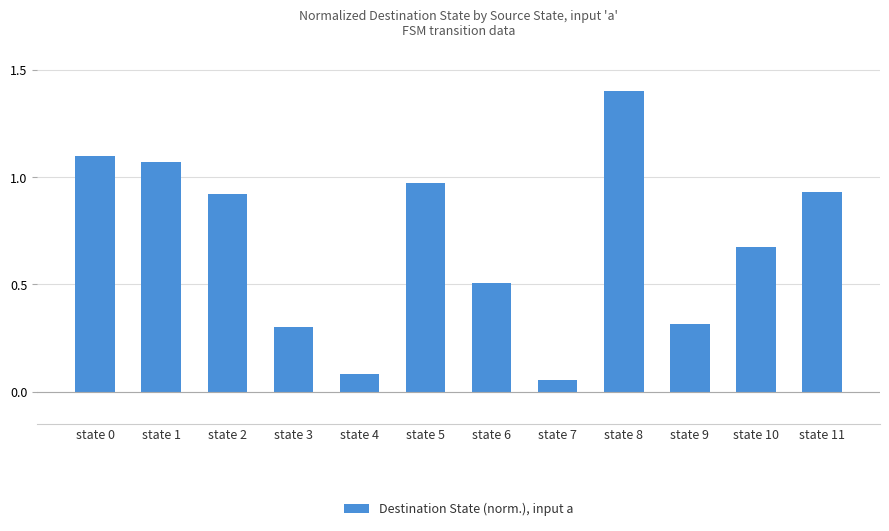

The chart shows a value of 0.3 at state 6. True or false?

False